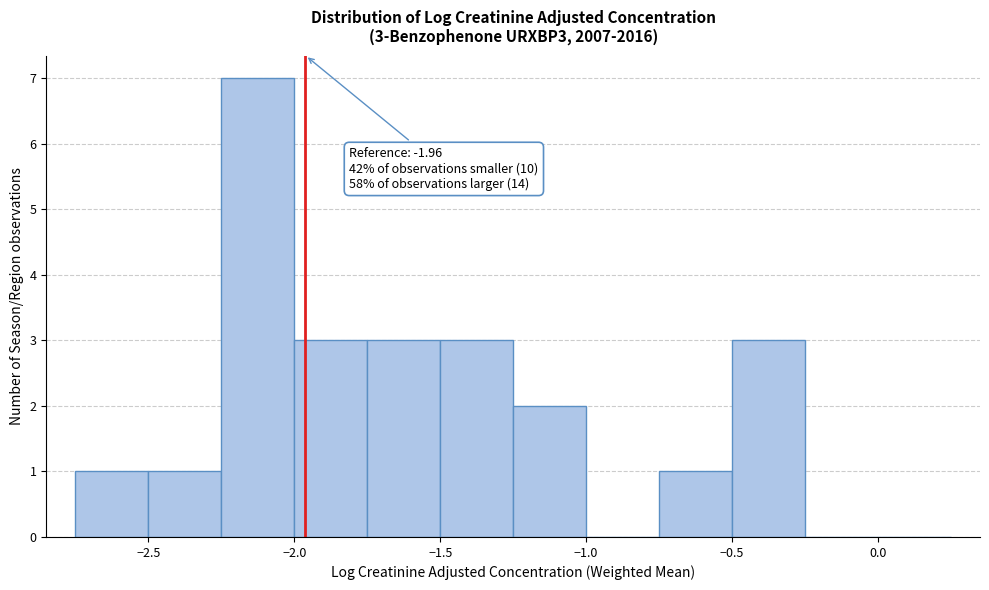

Over which range of the x-axis is the bar tallest?

-2.25 to -2.00